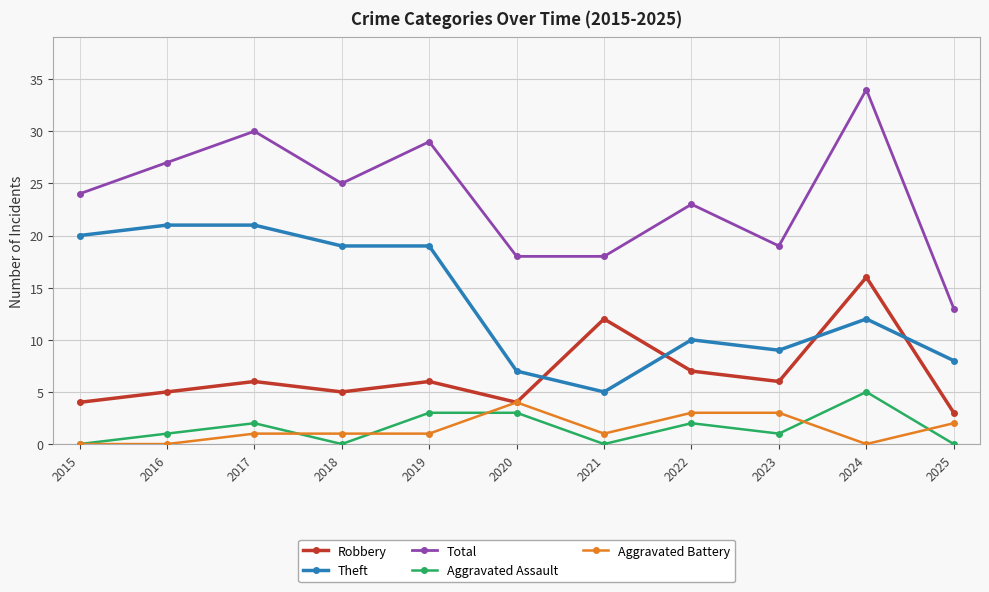

How many data points in Robbery are less than 6?

5